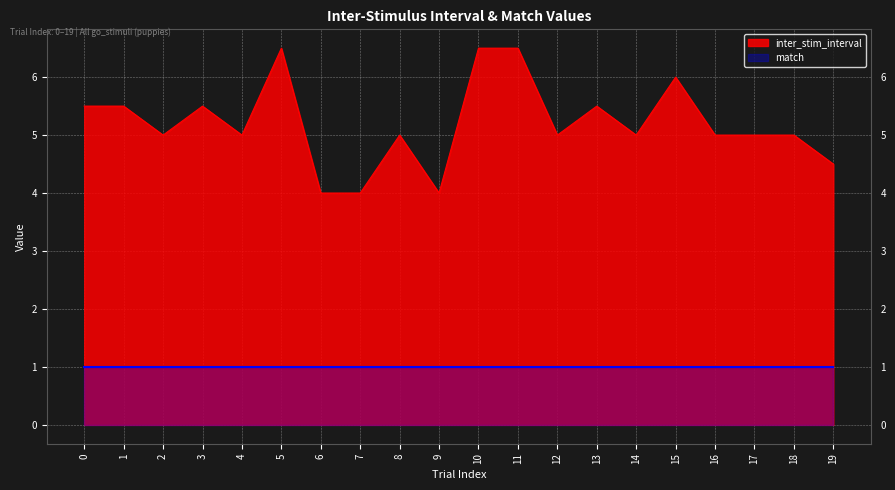

Count the values in the range 5 to 6.

13